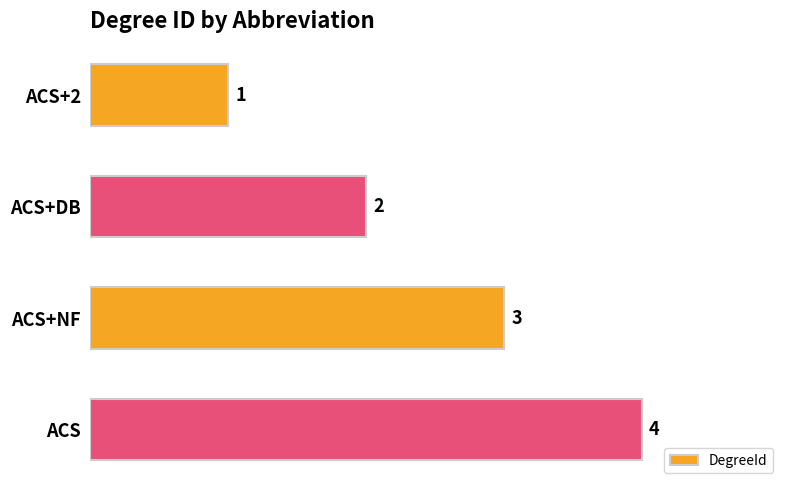

How many series are shown in this chart?

1